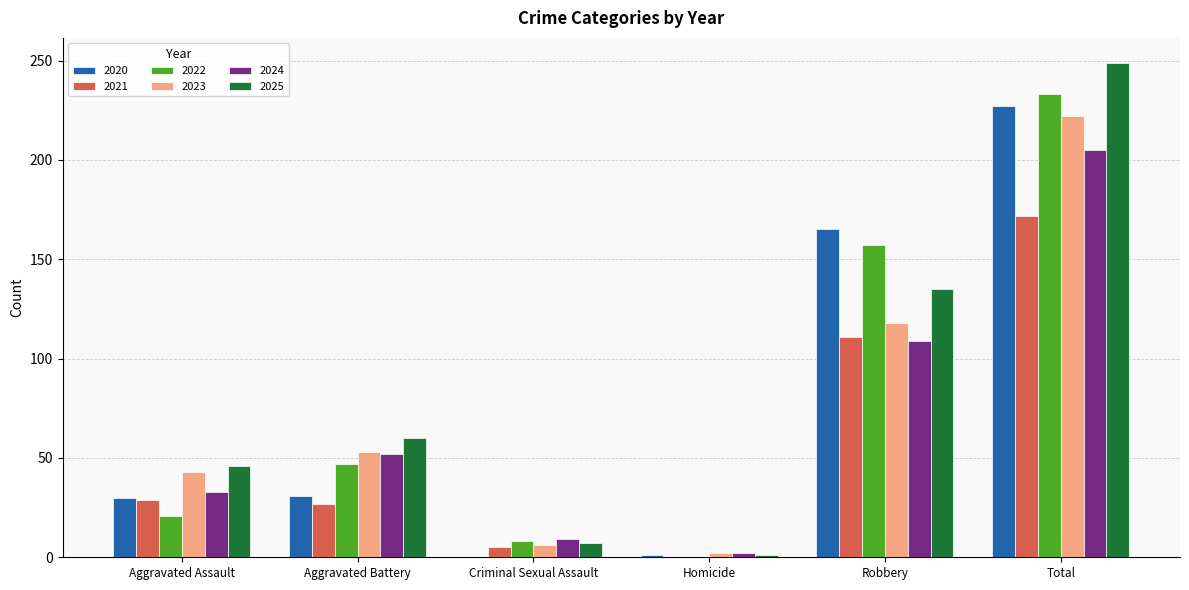

Does the chart contain stacked bars?

No